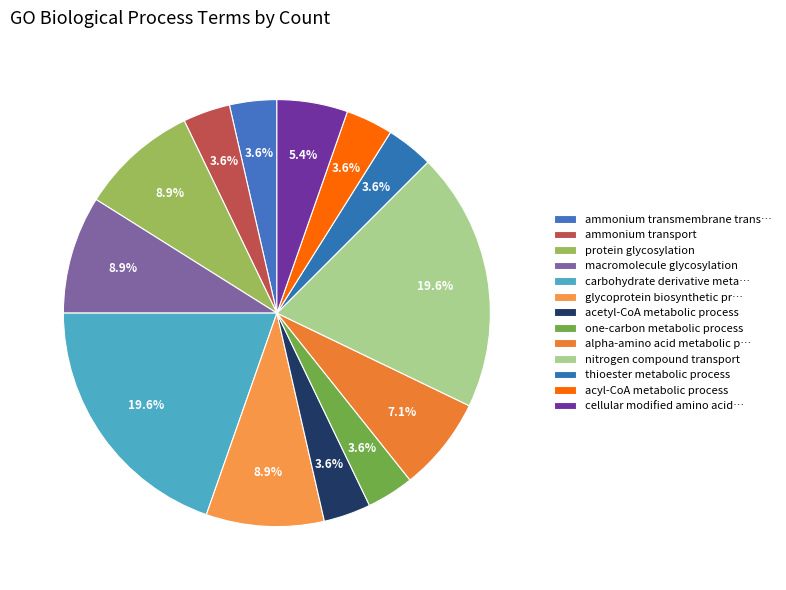

Does any single category account for the majority?

No